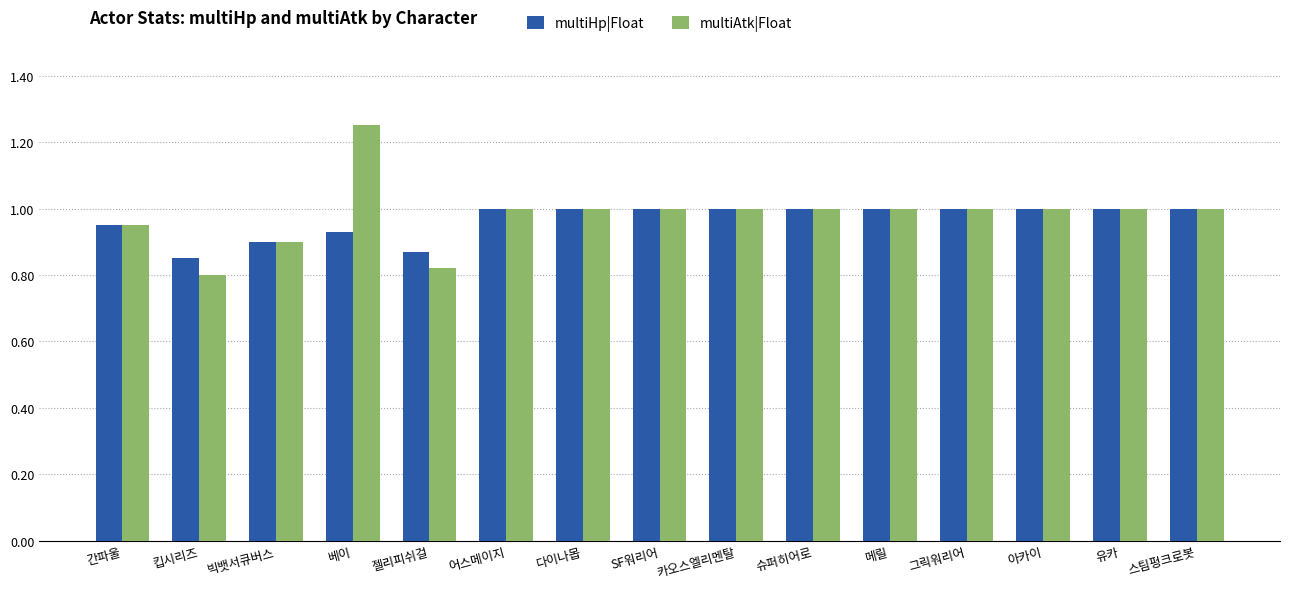

What is the sum of the multiHp|Float values at 아카이 and 유카?

2.0